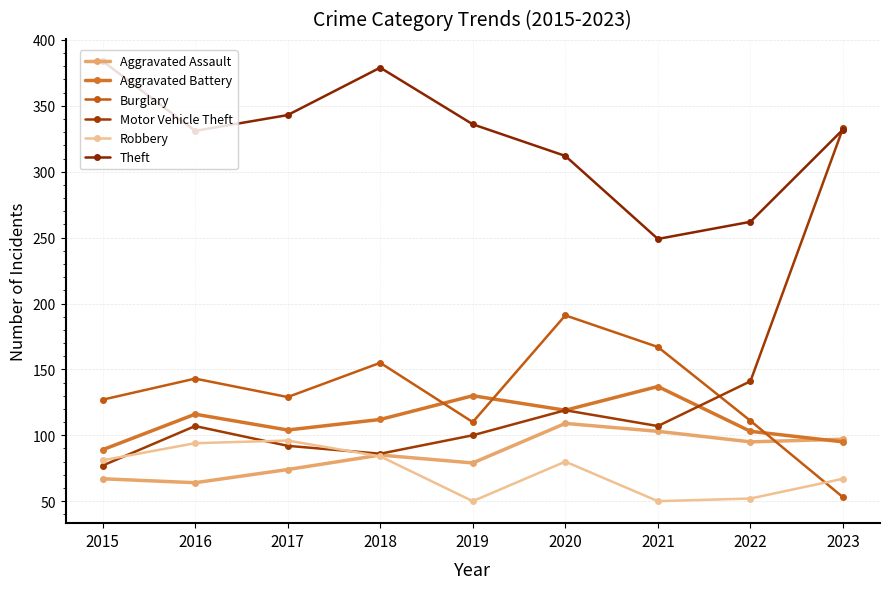

True or false: Aggravated Battery has a value of 130 at 2019.

True